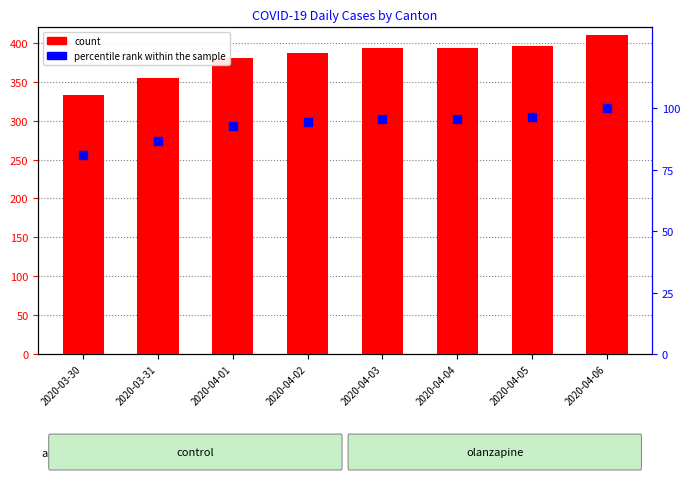

What is the total value across all series at 2020-03-31?

441.6